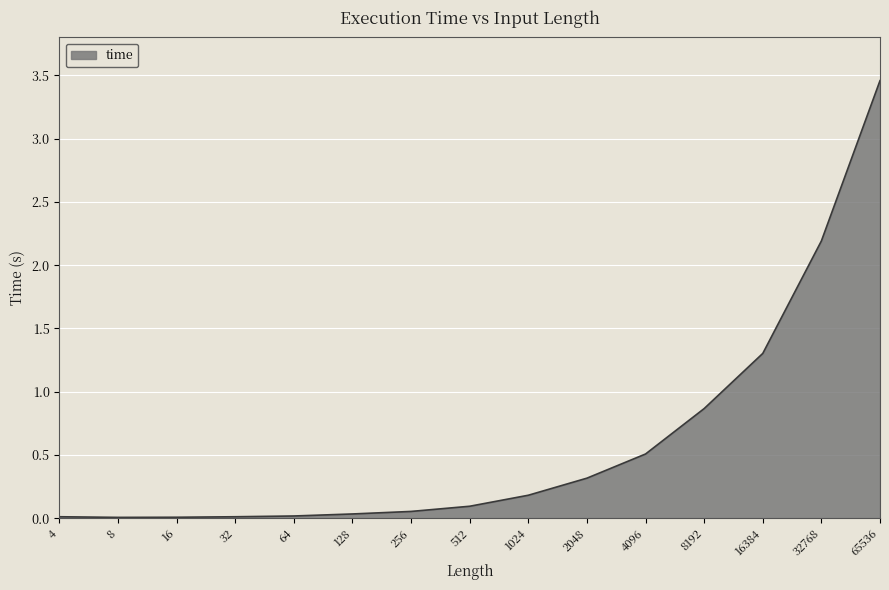

At which label is the value closest to 1?

8192